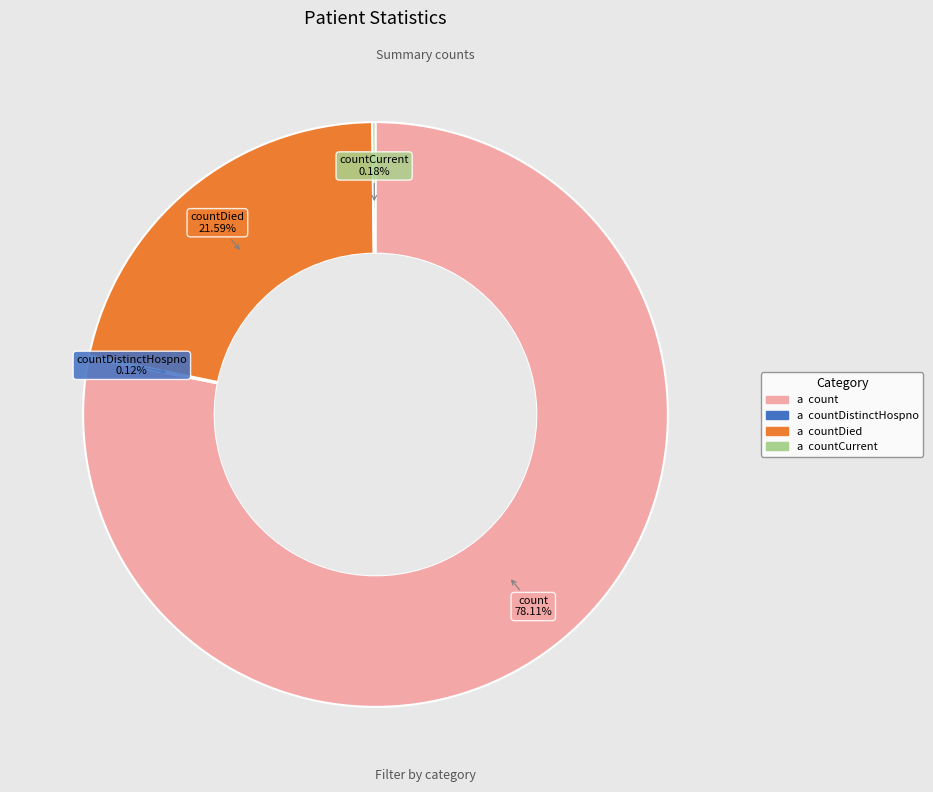

Is there a majority slice in this chart?

Yes